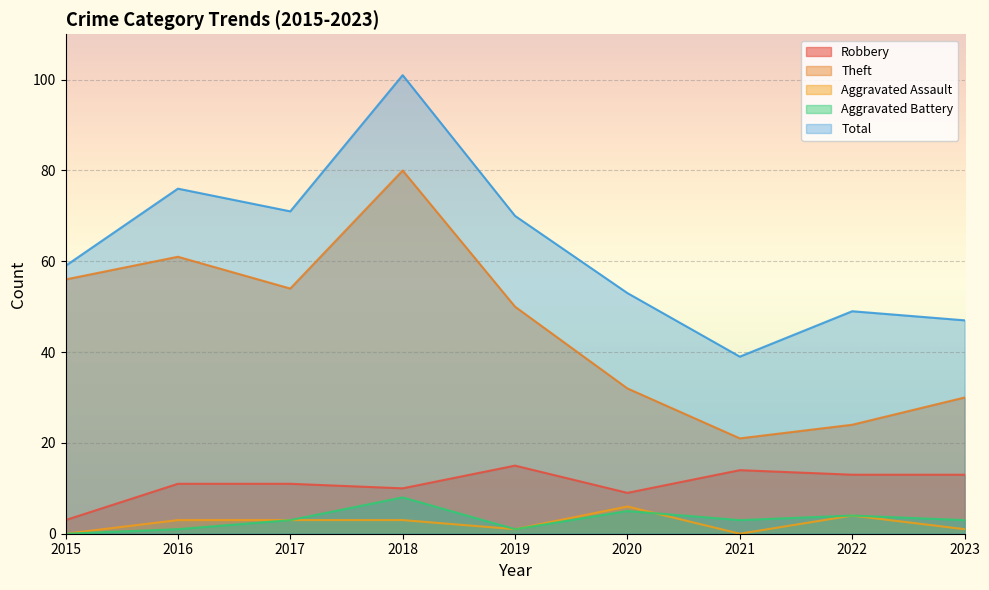

What is the value of the Robbery point at the 2nd from the left?

11